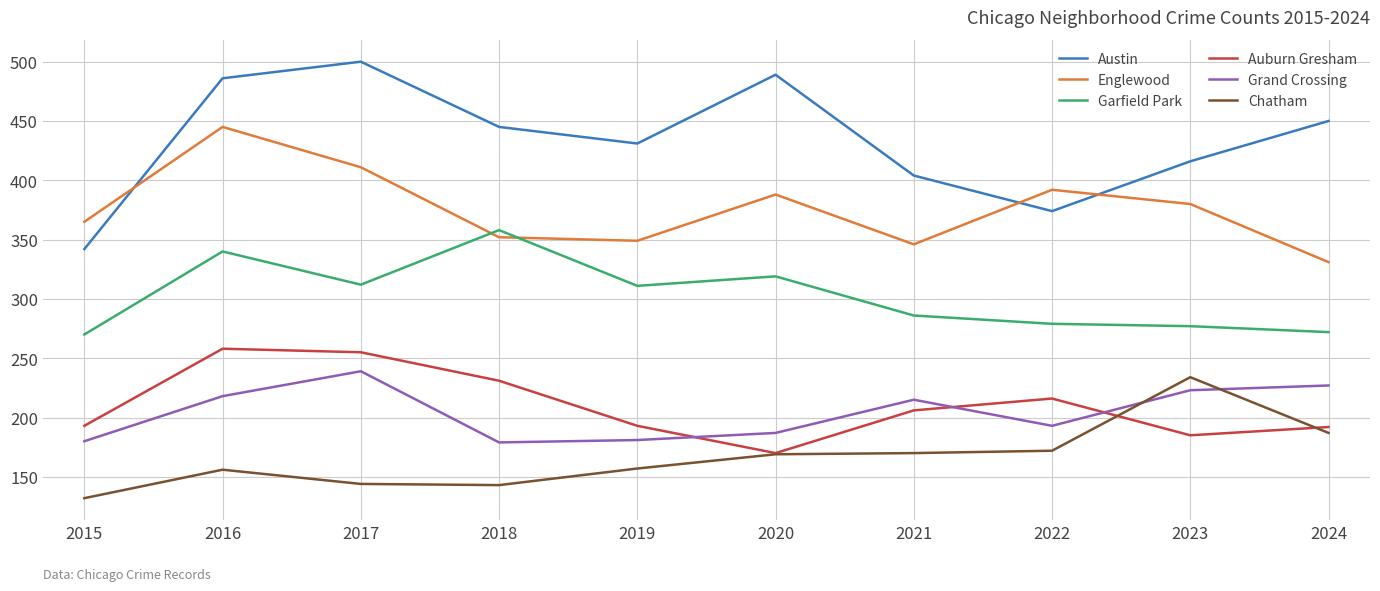

True or false: Chatham has more than 1 points higher than both neighbors.

True